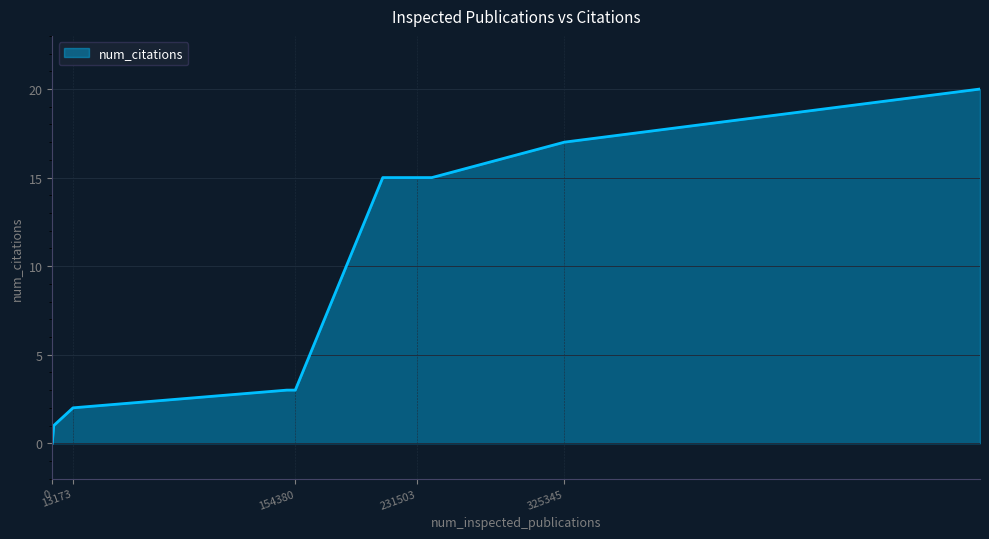

What is the greatest value displayed?

20